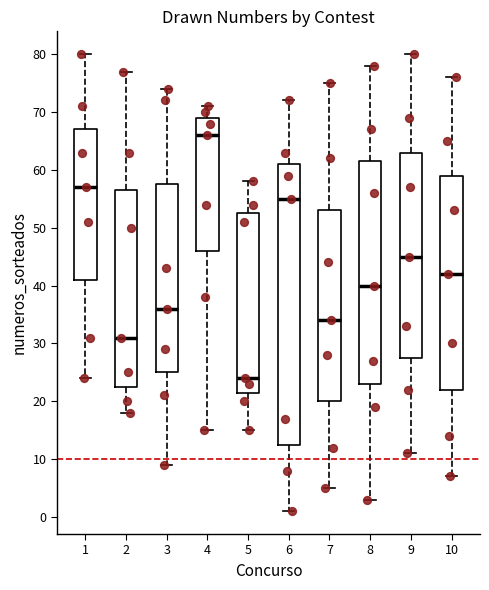

Reading left to right, read every box against the y-axis: the position of its median line, the range the box covers, and the ends of its whiskers. The values are not printed on the chart, so give them approximately, as read against the axis.

1: median 57, box 41 to 67, whiskers 24 to 80
2: median 31, box 23 to 57, whiskers 18 to 77
3: median 36, box 25 to 58, whiskers 9 to 74
4: median 66, box 46 to 69, whiskers 15 to 71
5: median 24, box 22 to 53, whiskers 15 to 58
6: median 55, box 13 to 61, whiskers 1 to 72
7: median 34, box 20 to 53, whiskers 5 to 75
8: median 40, box 23 to 62, whiskers 3 to 78
9: median 45, box 28 to 63, whiskers 11 to 80
10: median 42, box 22 to 59, whiskers 7 to 76